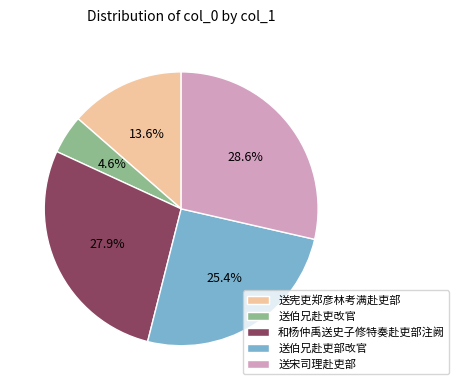

Between 和杨仲禹送史子修特奏赴吏部注阙 and 送伯兄赴吏改官, which is larger?

和杨仲禹送史子修特奏赴吏部注阙